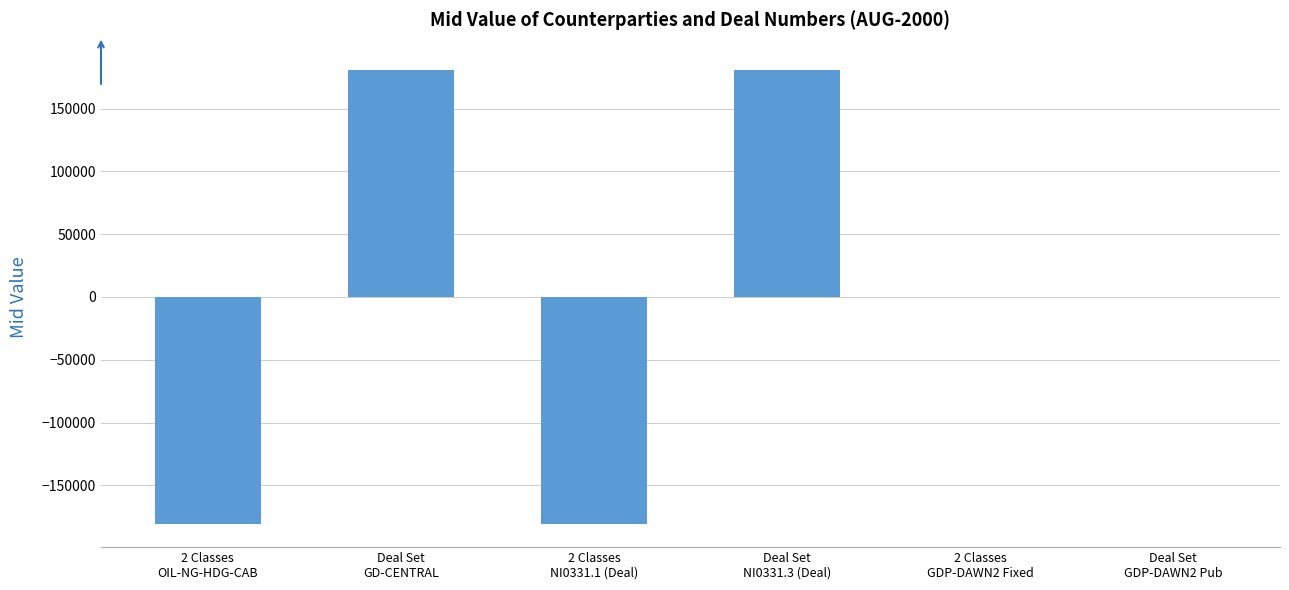

What is the sum of all values?

200.0